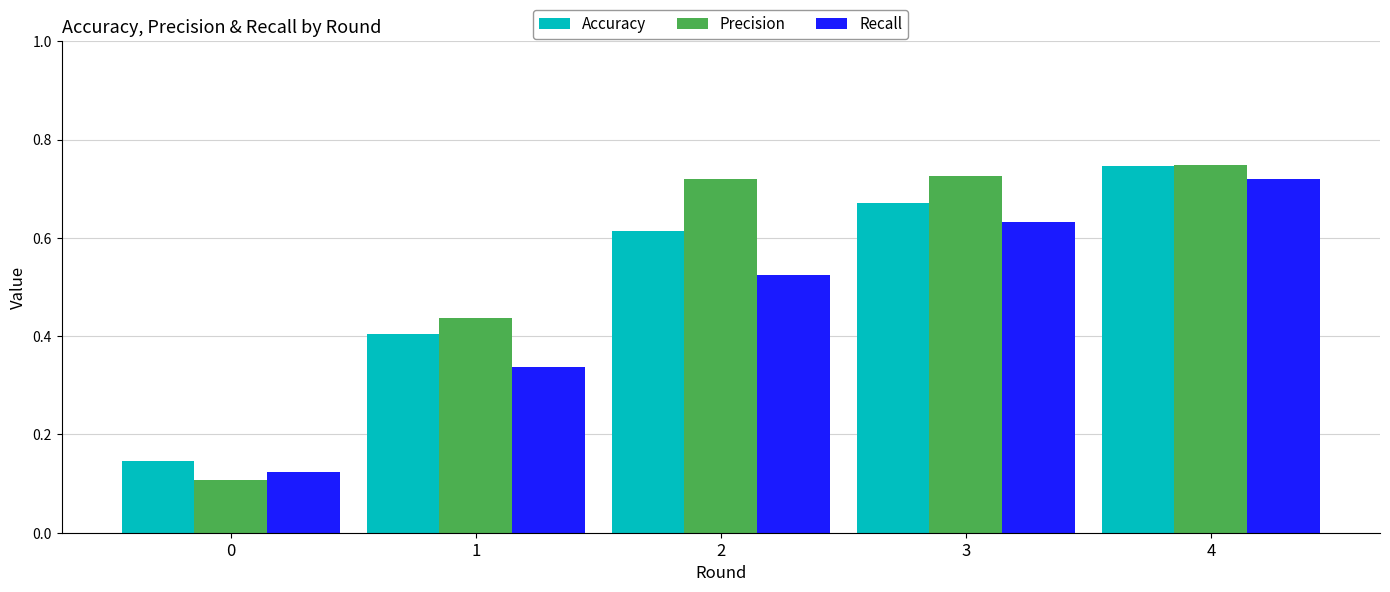

Which series has the largest range (max minus min)?

Precision